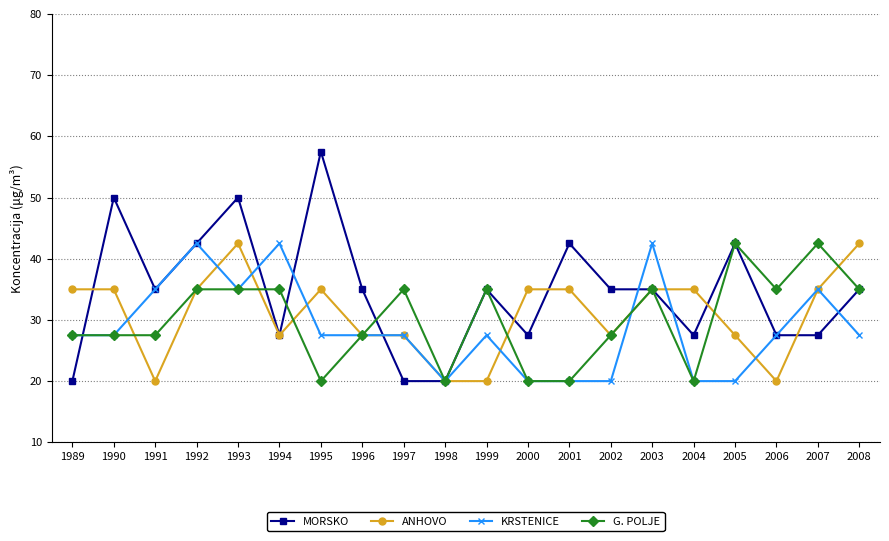

What is the total value across all series at 1995?

140.0